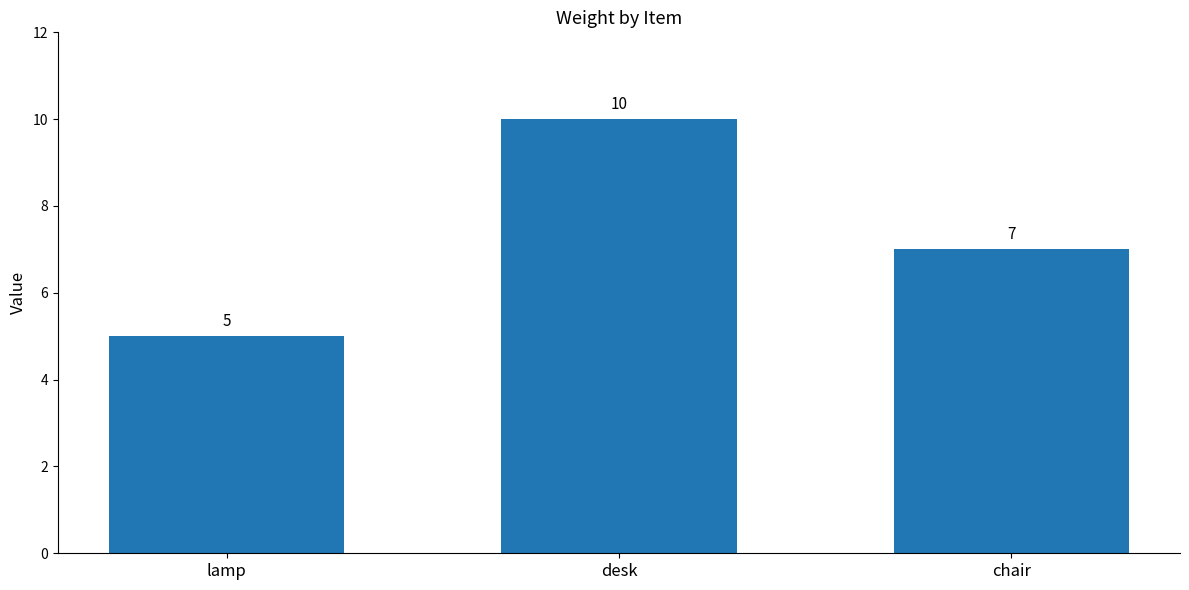

Where is the data nearest to the value 7?

chair